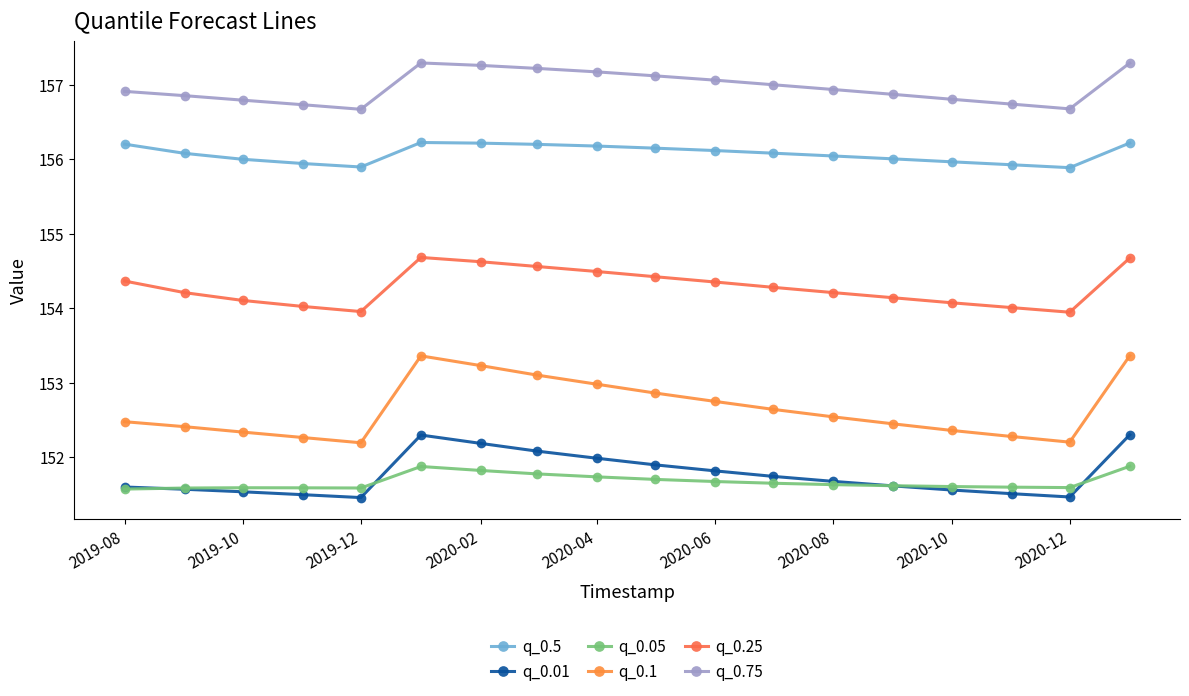

True or false: q_0.05 and q_0.5 cross at least once.

False